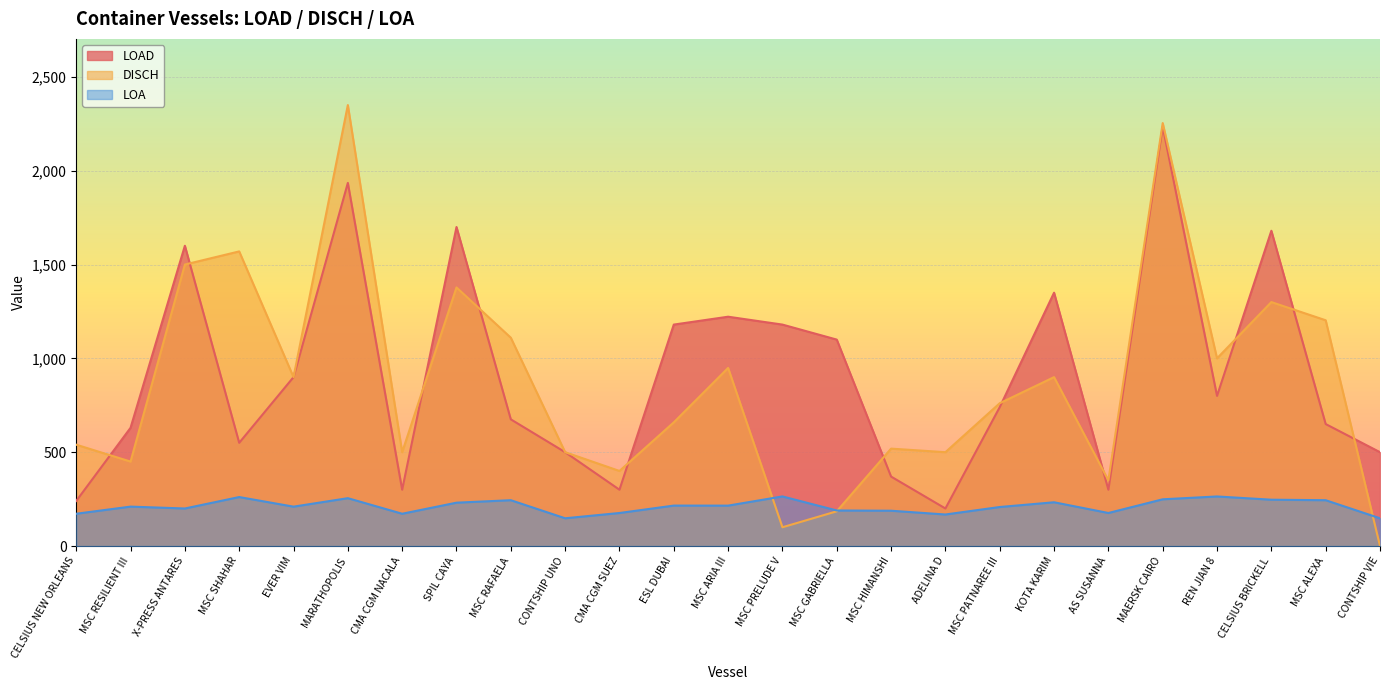

At which category is the sum across all series the highest?

MAERSK CAIRO